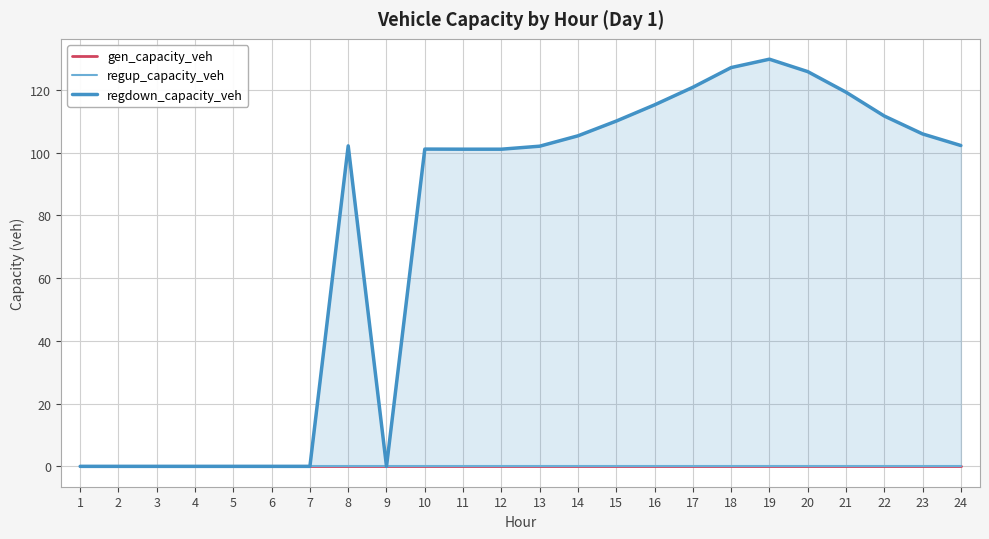

Where is the first local minimum for regdown_capacity_veh?

9